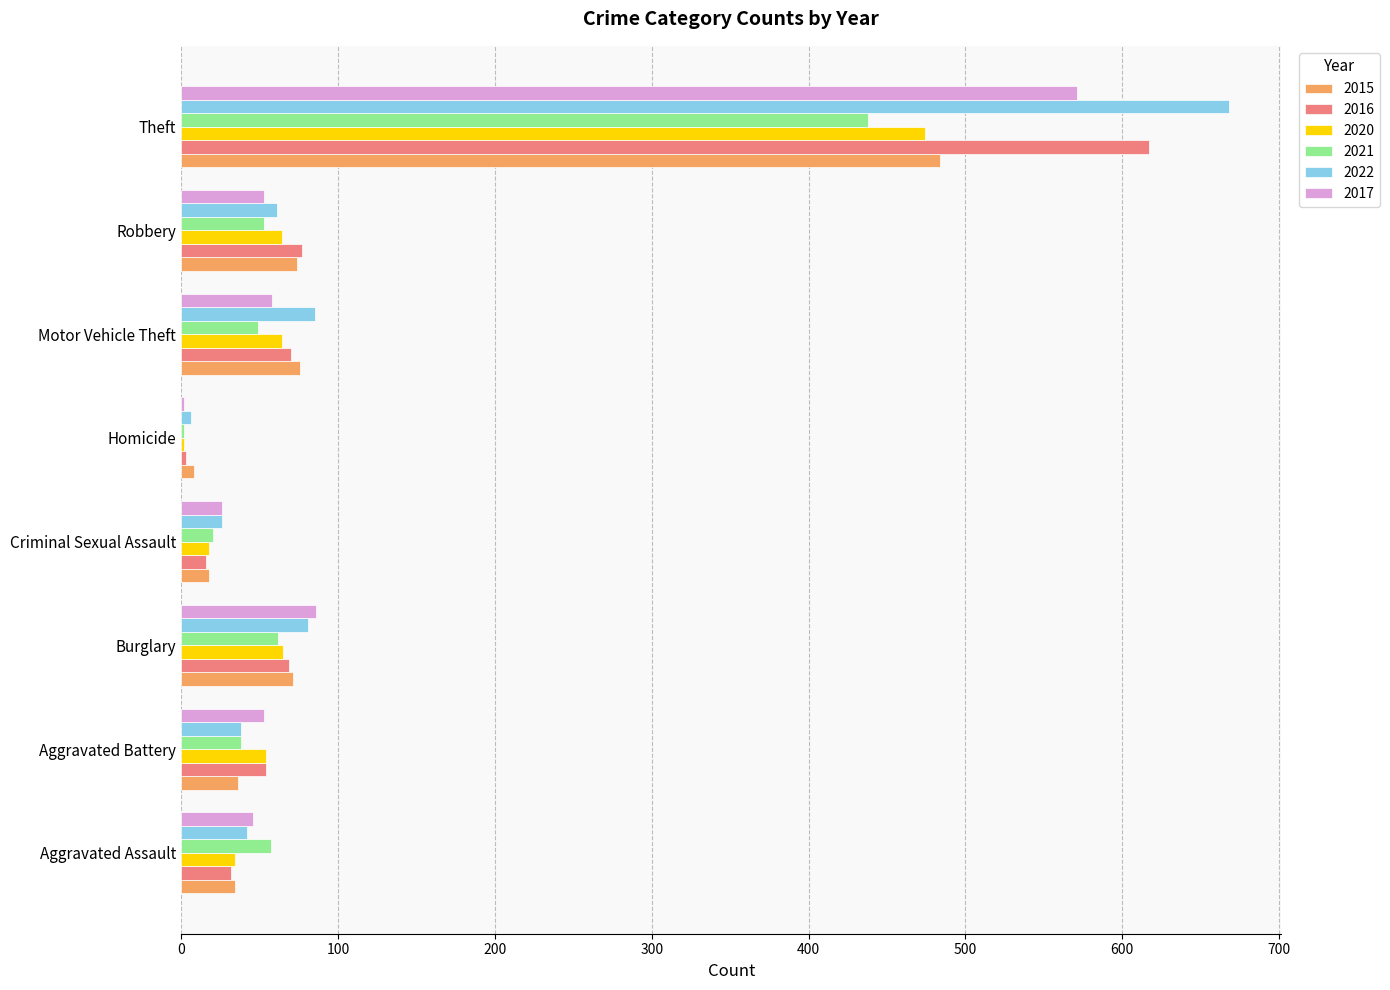

What is the greatest value displayed?

668